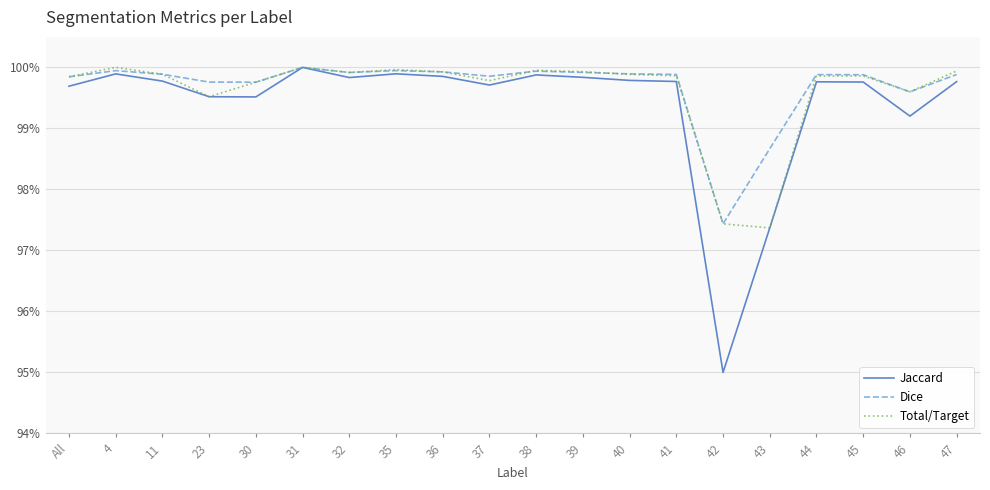

What is the total value across all series at 30?

3.0